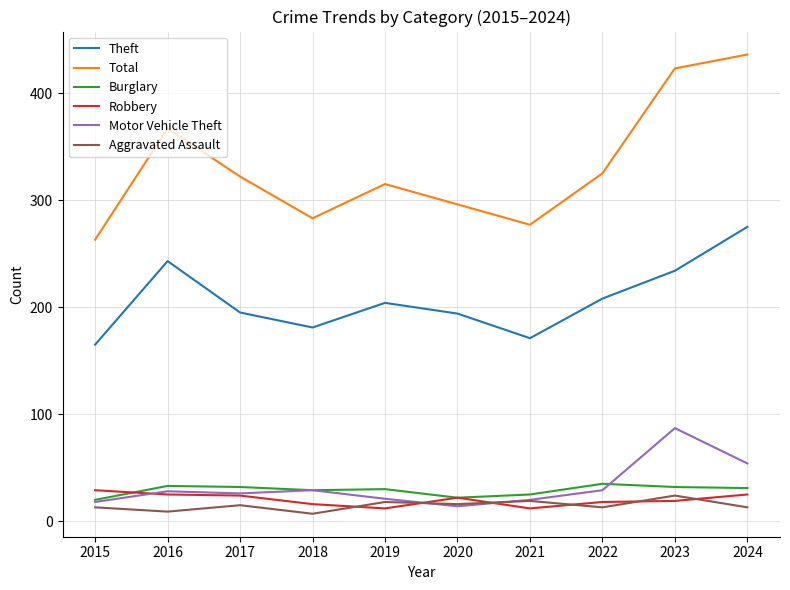

In Burglary, how many points are higher than both neighbors (excluding endpoints)?

3